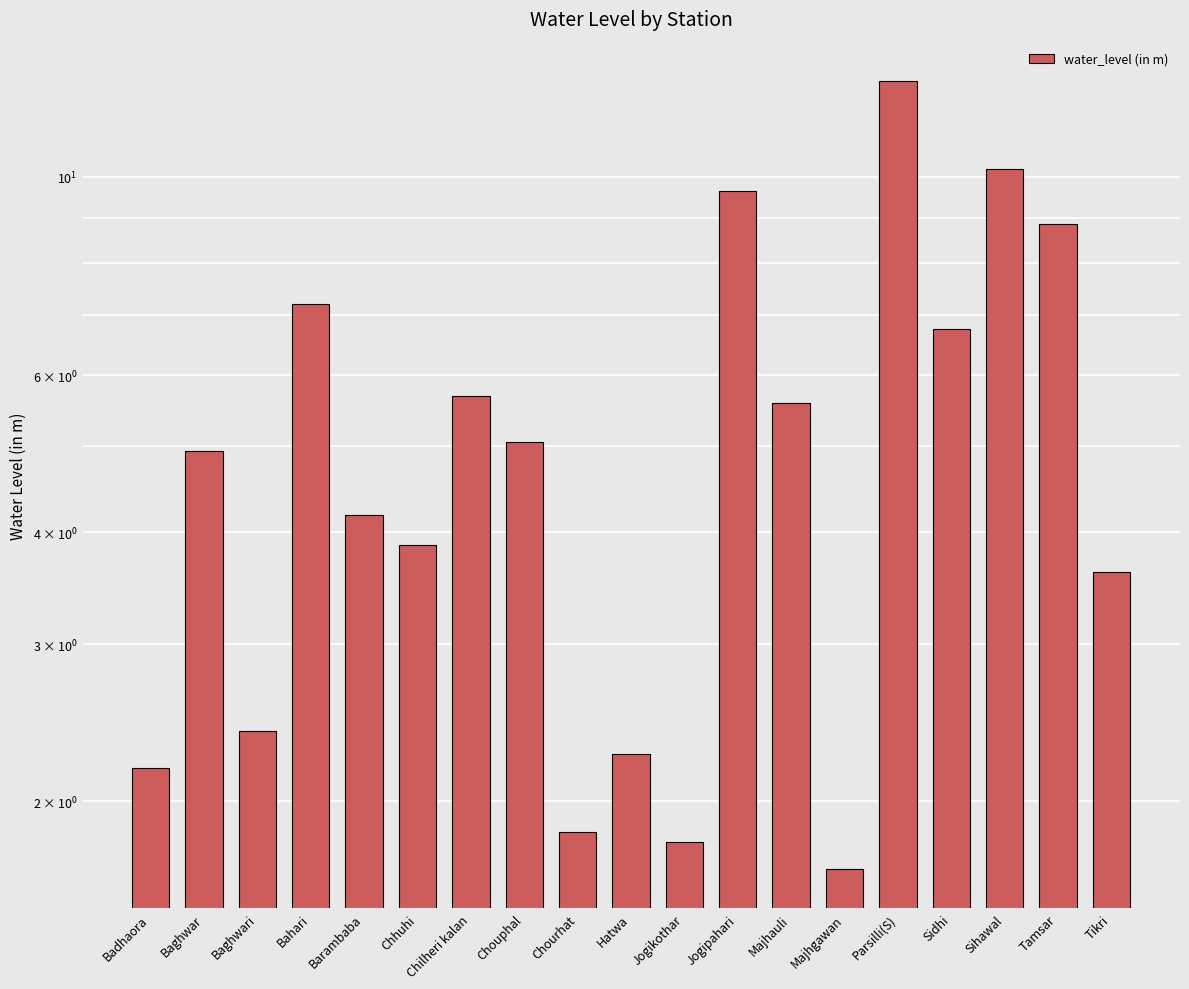

What is the change in value from Baghwari to Chilheri kalan?

+3.3